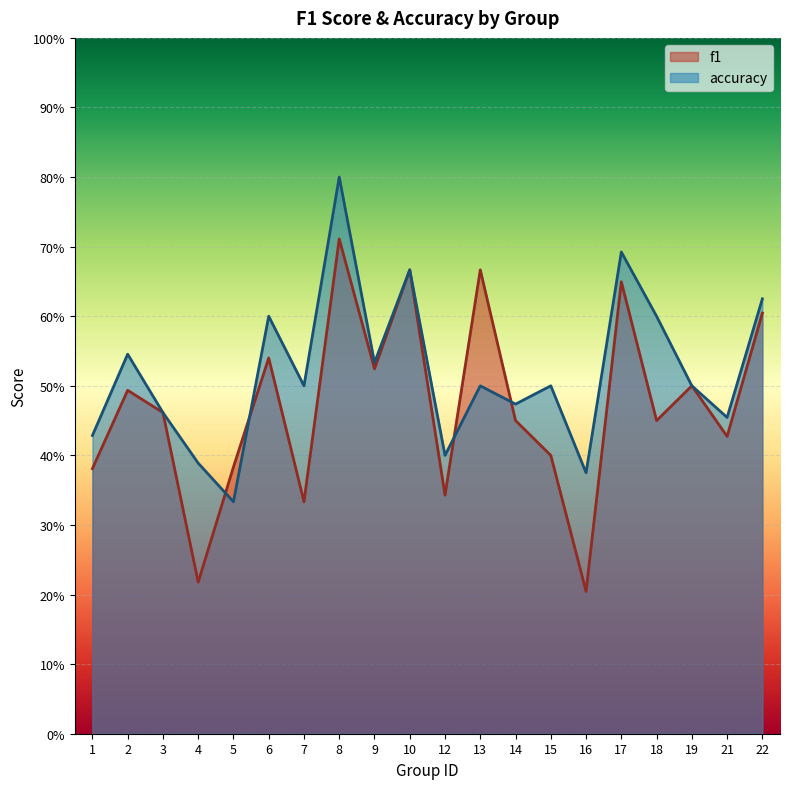

What are all the series names shown in the legend?

f1, accuracy